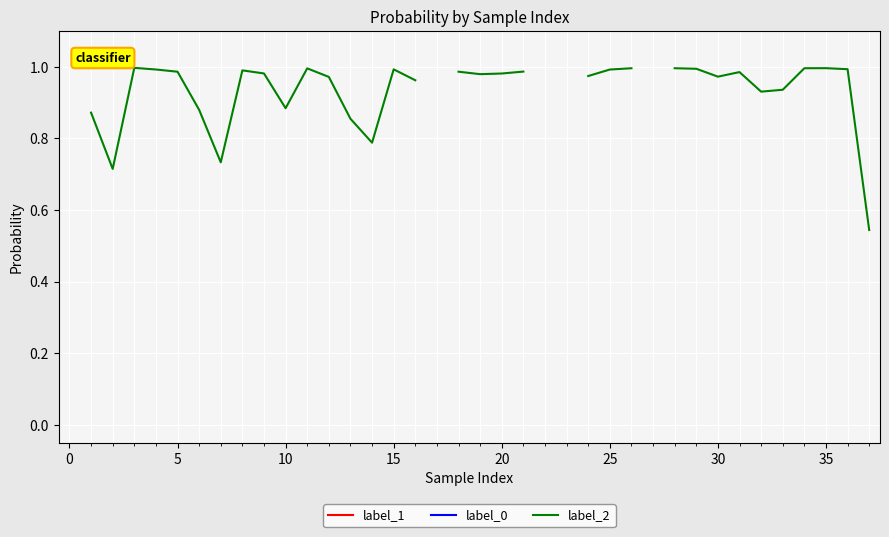

True or false: label_1 and label_0 intersect in this chart.

False